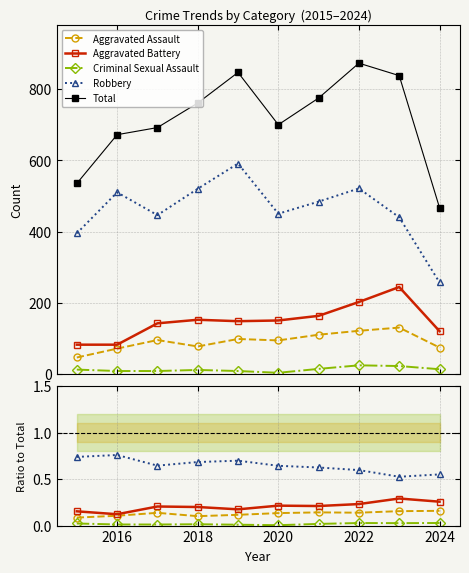

At which category is the sum across all series the highest?

2022